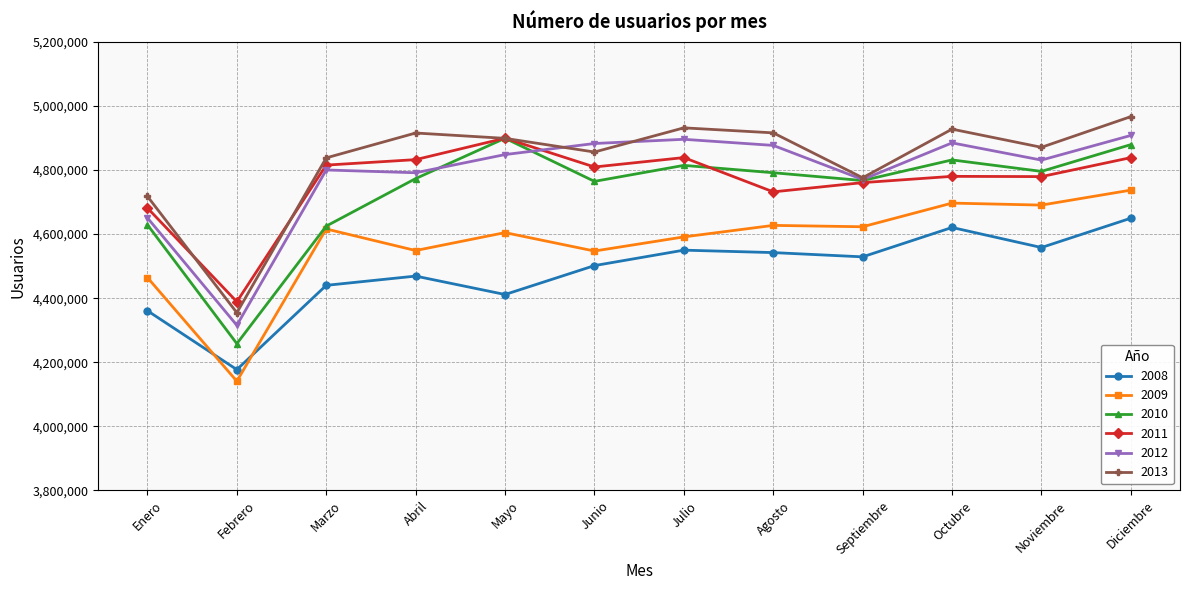

In 2011, how many points are lower than both neighbors (excluding endpoints)?

4